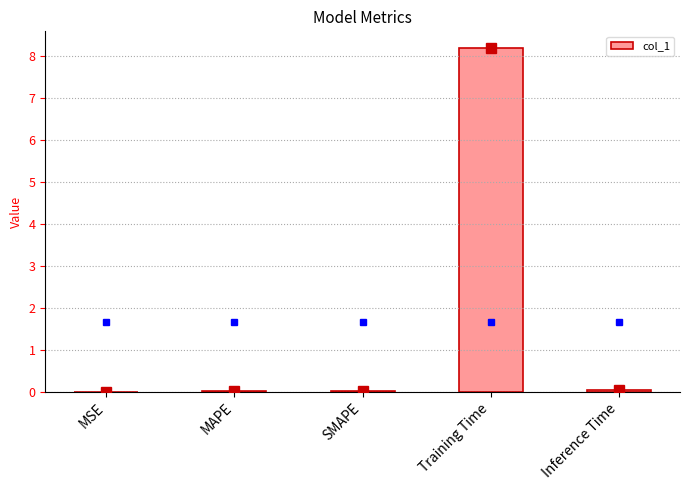

True or false: the data shows 3.3 at Training Time.

False